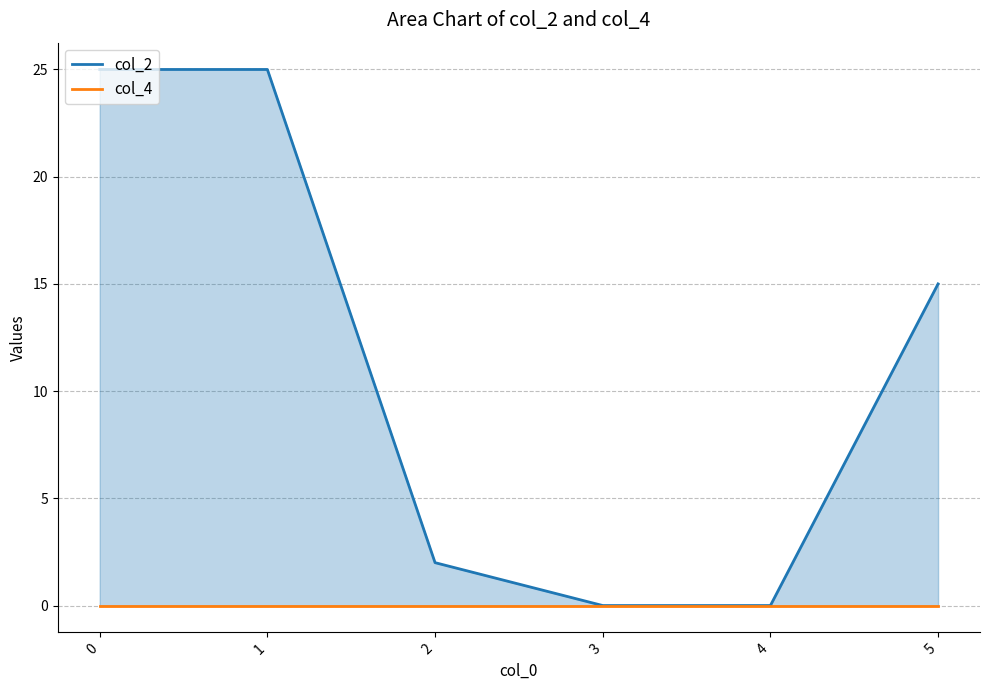

True or false: col_2 and col_4 intersect in this chart.

False